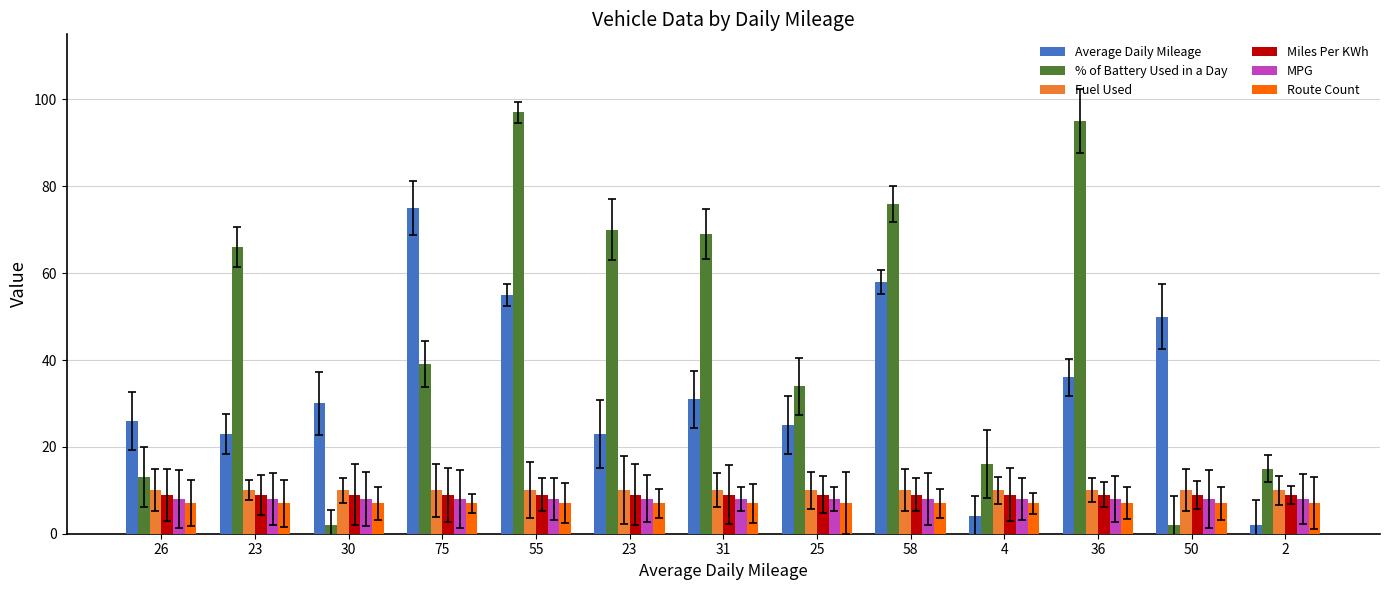

Reading left to right, extract all data points from this chart.

Average Daily Mileage: 26=26	23=23	30=30	75=75	55=55	23=23	31=31	25=25	58=58	4=4	36=36	50=50	2=2
% of Battery Used in a Day: 26=13	23=66	30=2	75=39	55=97	23=70	31=69	25=34	58=76	4=16	36=95	50=2	2=15
Fuel Used: 26=10	23=10	30=10	75=10	55=10	23=10	31=10	25=10	58=10	4=10	36=10	50=10	2=10
Miles Per KWh: 26=9	23=9	30=9	75=9	55=9	23=9	31=9	25=9	58=9	4=9	36=9	50=9	2=9
MPG: 26=8	23=8	30=8	75=8	55=8	23=8	31=8	25=8	58=8	4=8	36=8	50=8	2=8
Route Count: 26=7	23=7	30=7	75=7	55=7	23=7	31=7	25=7	58=7	4=7	36=7	50=7	2=7